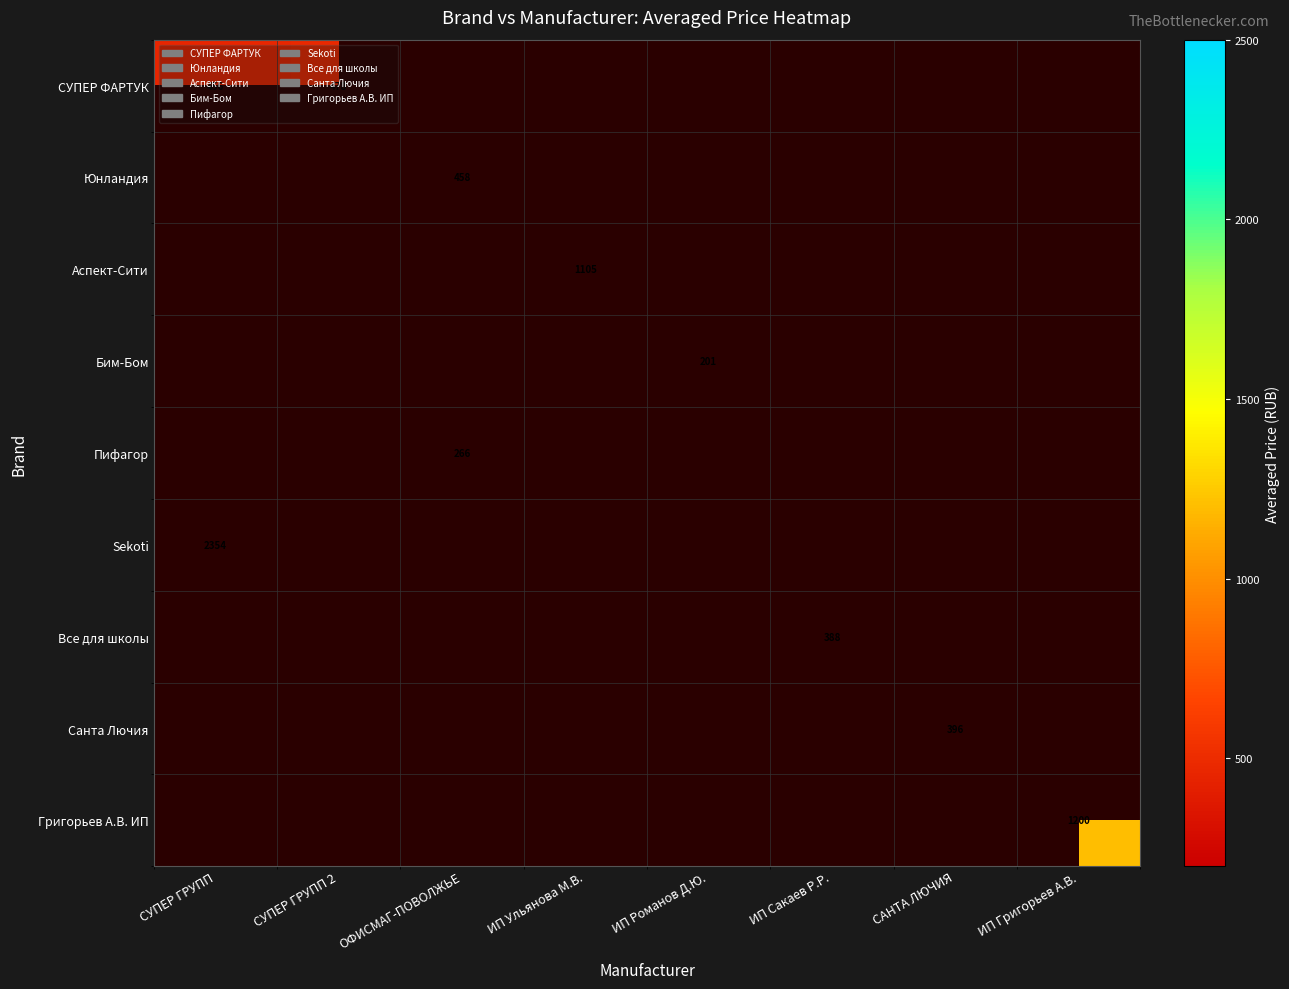

Between ИП Сакаев Р.Р. and СУПЕР ГРУПП 2, which is larger?

СУПЕР ГРУПП 2